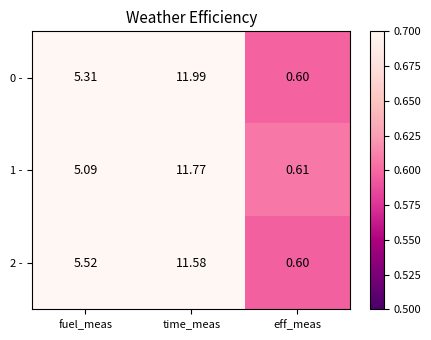

At which category is the sum across all series the highest?

time_meas